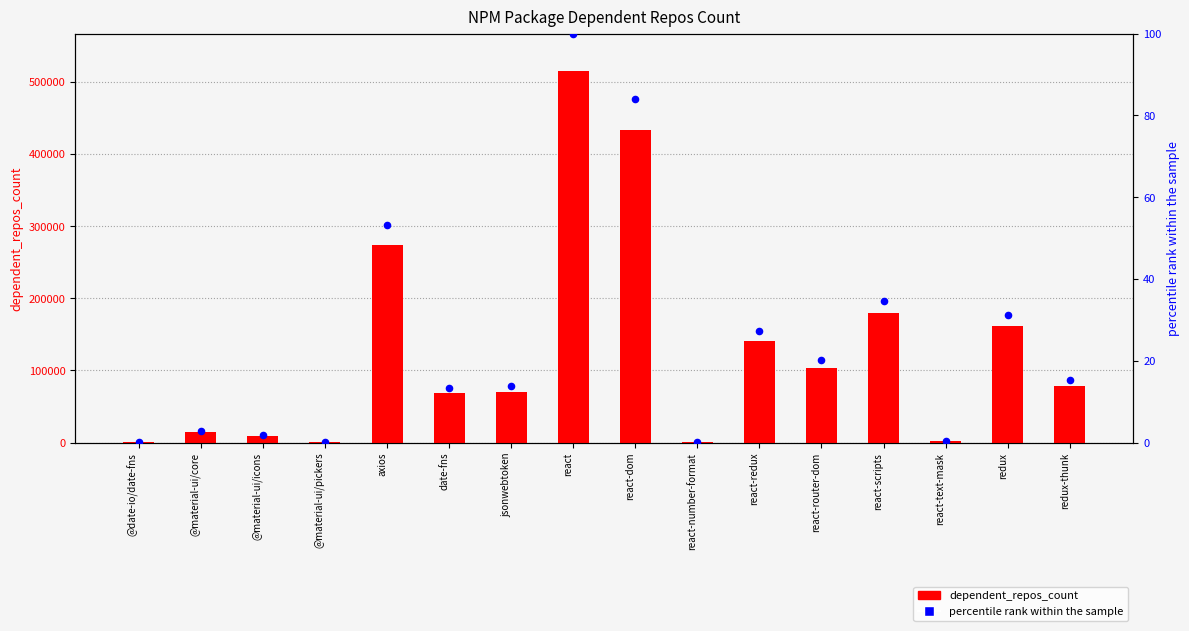

Which series has the largest Y range (max minus min)?

dependent_repos_count